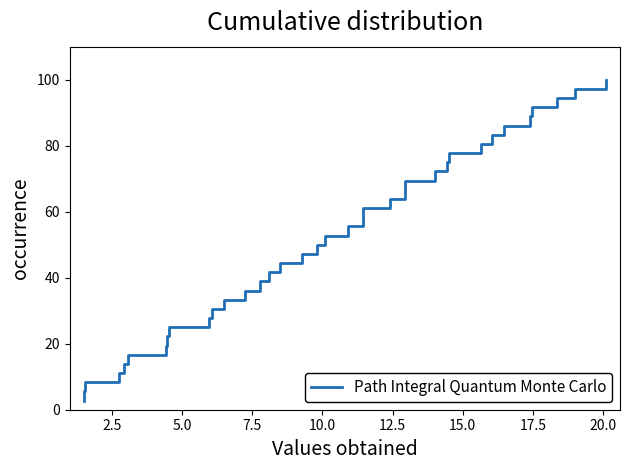

Reading left to right, extract all data points from this chart.

2.8	5.6	8.3	11.1	13.9	16.7	19.4	22.2	25.0	27.8	30.6	33.3	36.1	38.9	41.7	44.4	47.2	50.0	52.8	55.6	58.3	61.1	63.9	66.7	69.4	72.2	75.0	77.8	80.6	83.3	86.1	88.9	91.7	94.4	97.2	100.0